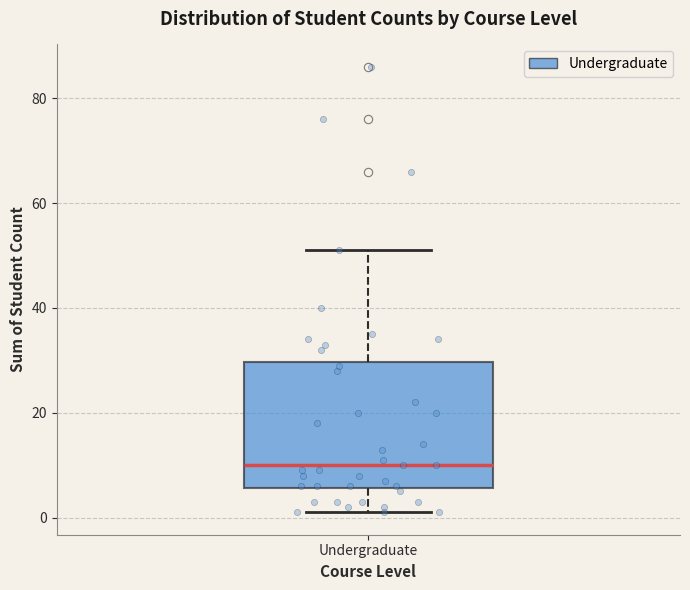

Read this box plot against the y-axis: the position of the median line, the range covered by the box, and the ends of both whiskers. The values are not printed on the chart, so give them approximately, as read against the axis.

median 10, box 6 to 30, whiskers 2 to 52